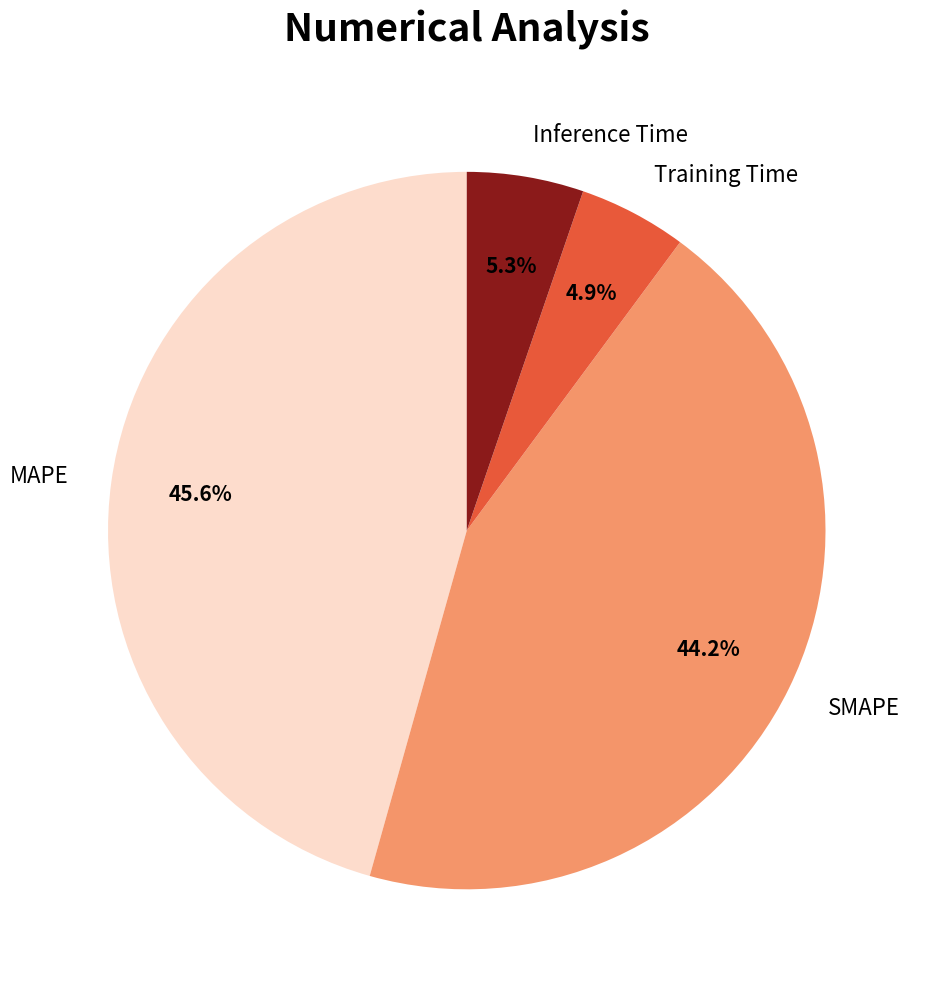

What percentage is the Inference Time slice, to the nearest percent?

5%